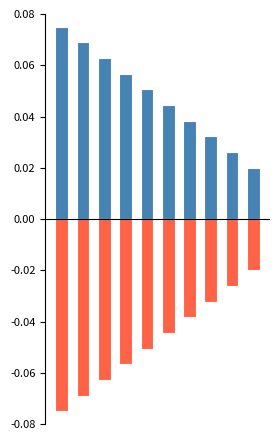

Rank the categories by col_1 value from lowest to highest.

9, 8, 7, 6, 5, 4, 3, 2, 1, 0